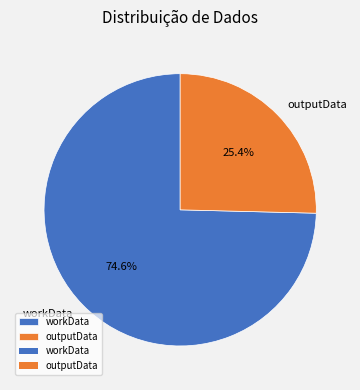

What is the ratio of the value at outputData to the value at workData?

0.3